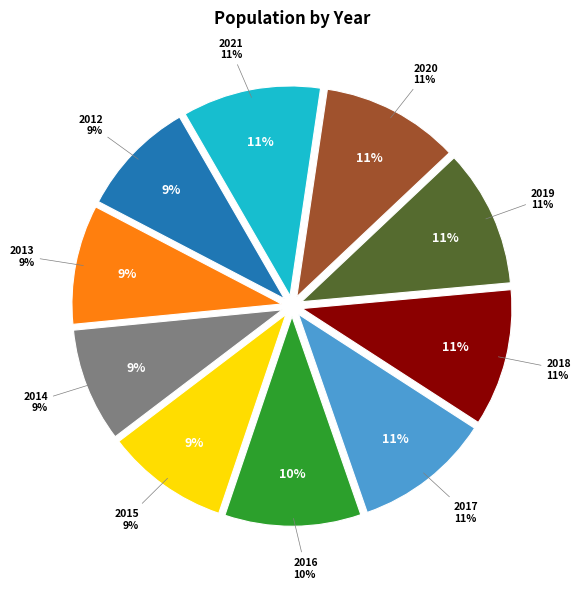

What is the smallest slice in the pie chart?

2014